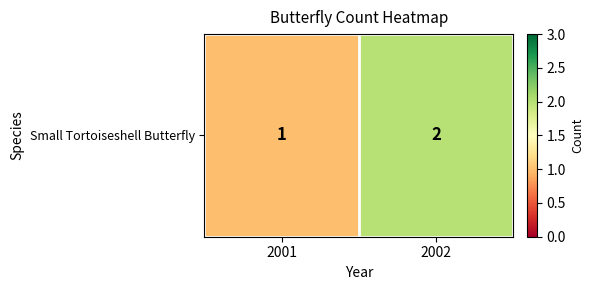

List the labels in order of value, smallest first.

2001, 2002